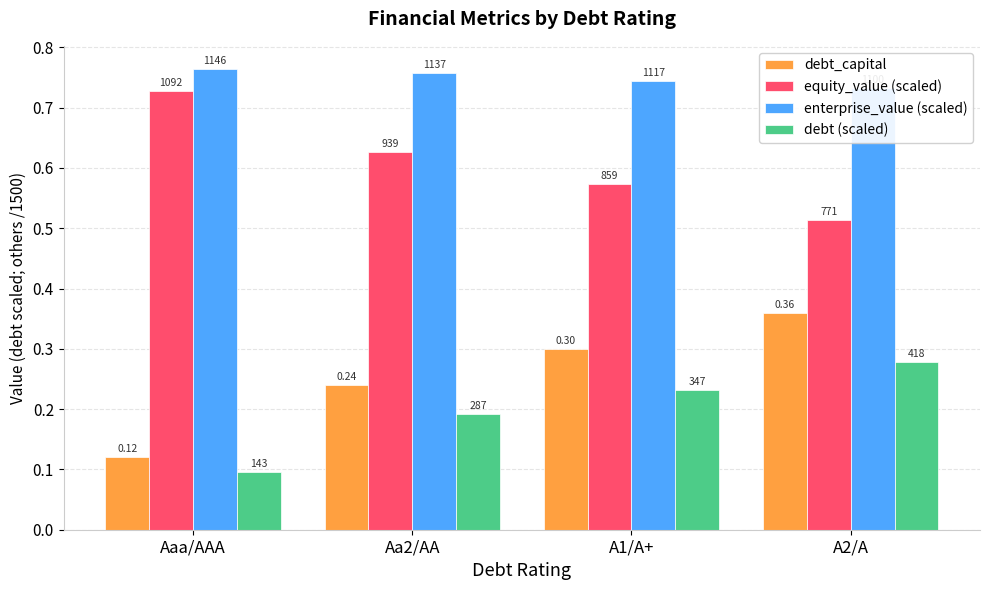

How many data points does each series have?

4